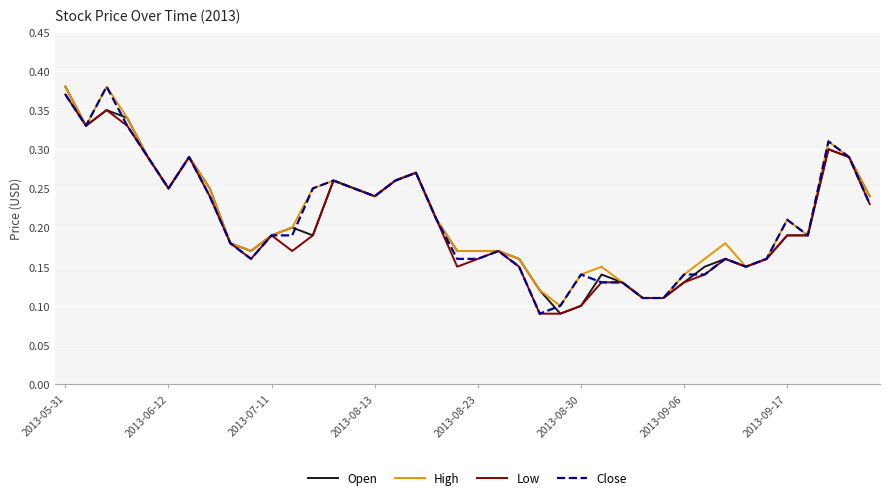

What is the difference between the maximum and minimum values in the Open series?

0.3